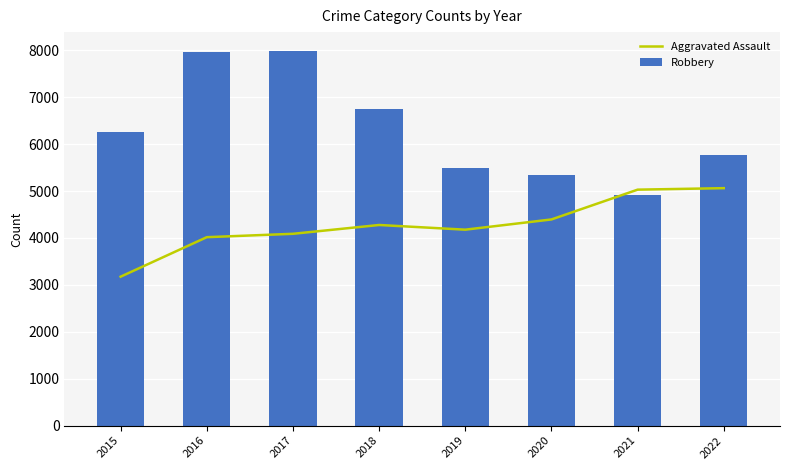

True or false: Aggravated Assault has a value of 1410 at 2015.

False